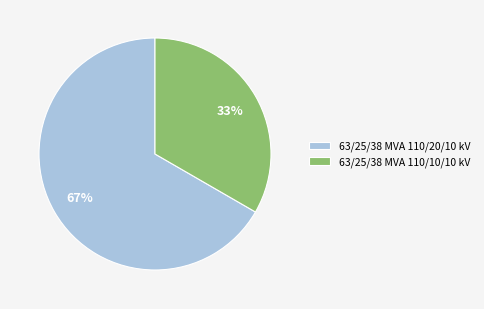

Is it true that 63/25/38 MVA 110/20/10 kV is 59% of the pie?

False